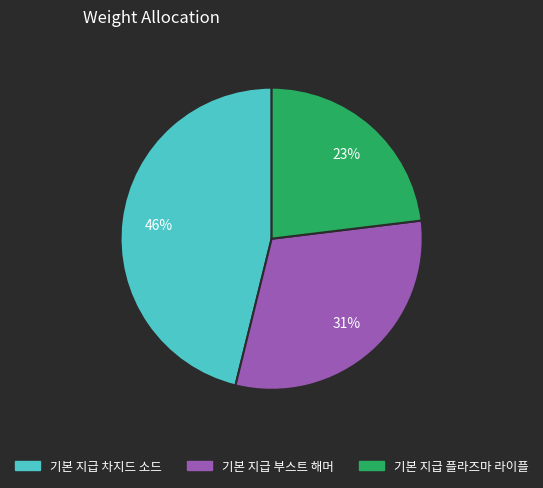

Is there a majority slice in this chart?

No